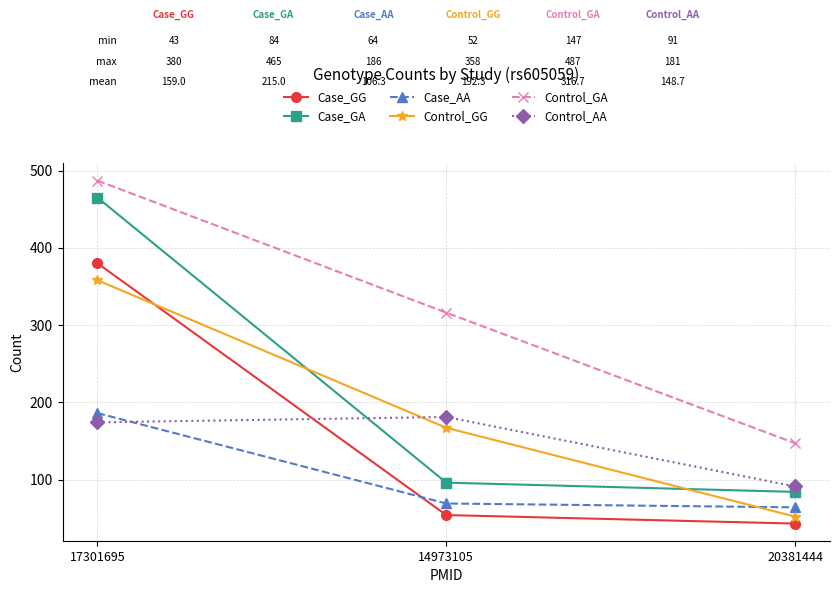

How many data points in Case_AA are less than 69?

1